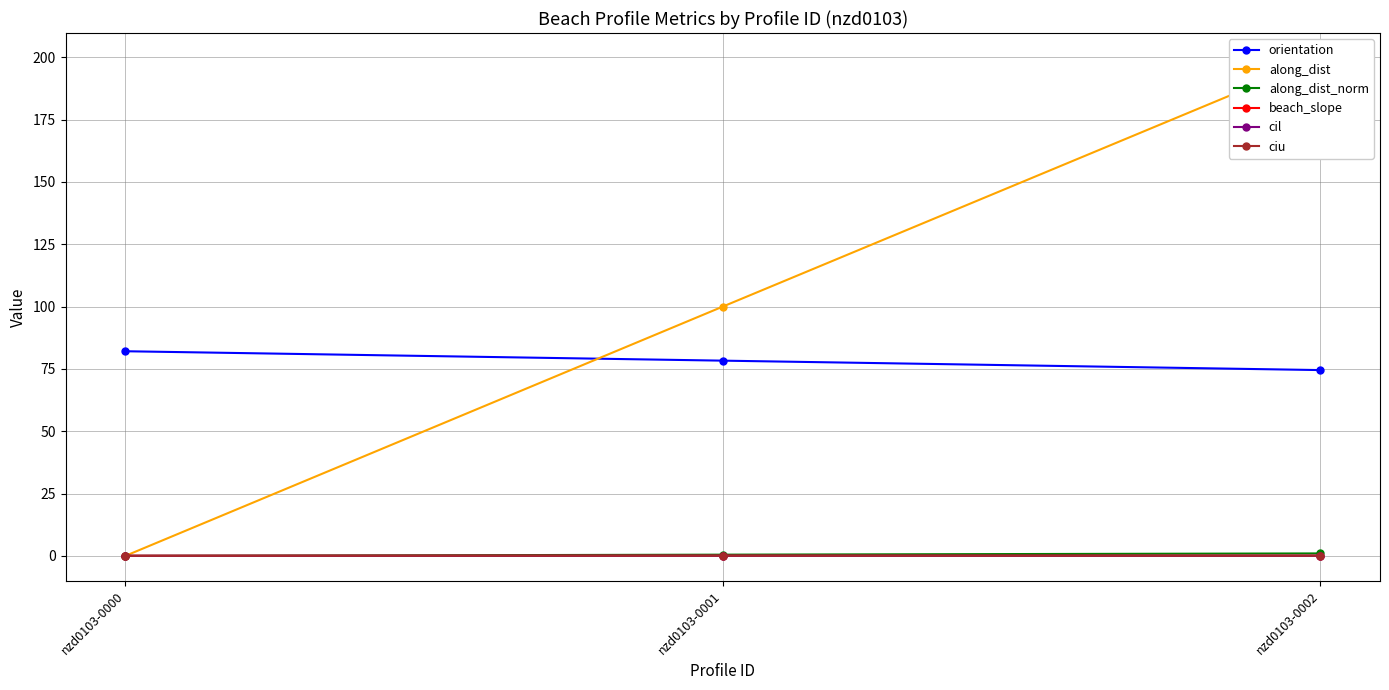

Reading left to right, transcribe all the data shown in this chart.

orientation: 82.1	78.3	74.5
along_dist: 0.0	100.0	199.7
along_dist_norm: 0.0	0.5	1.0
beach_slope: 0.0	0.1	0.1
cil: 0.0	0.1	0.1
ciu: 0.0	0.1	0.1